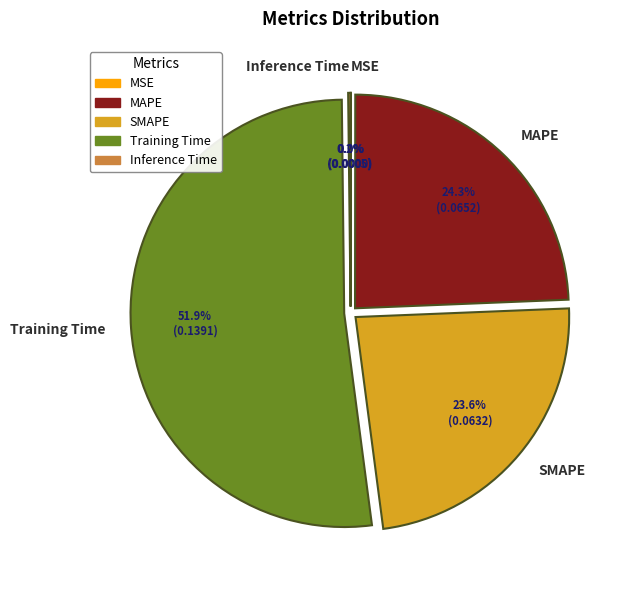

Does any single category account for the majority?

Yes